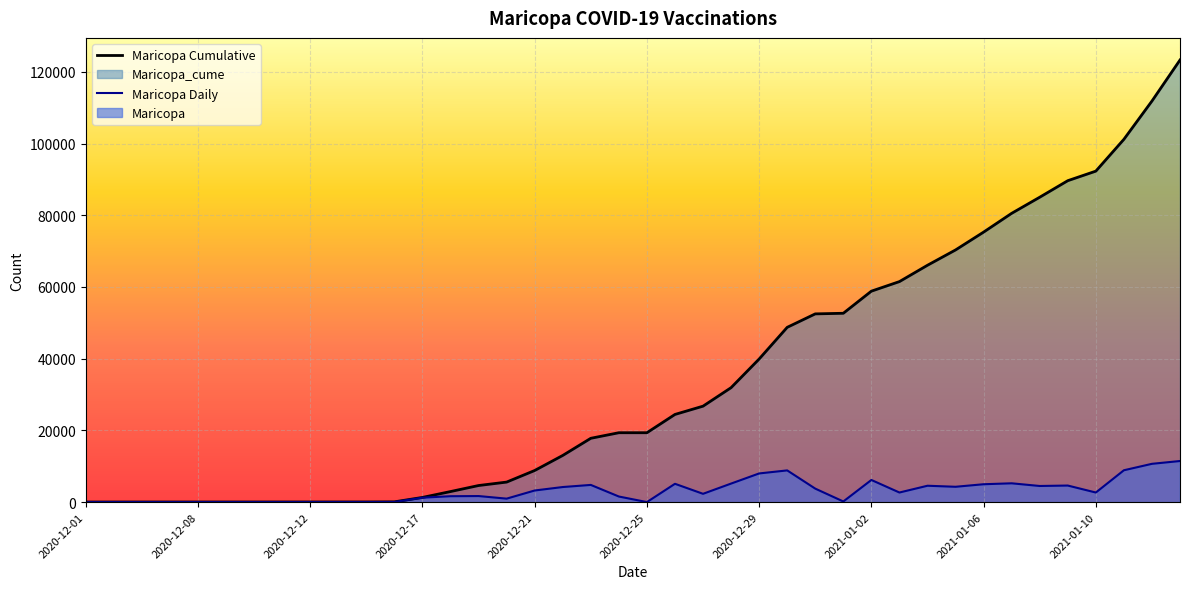

True or false: Maricopa Cumulative and Maricopa Daily intersect in this chart.

False